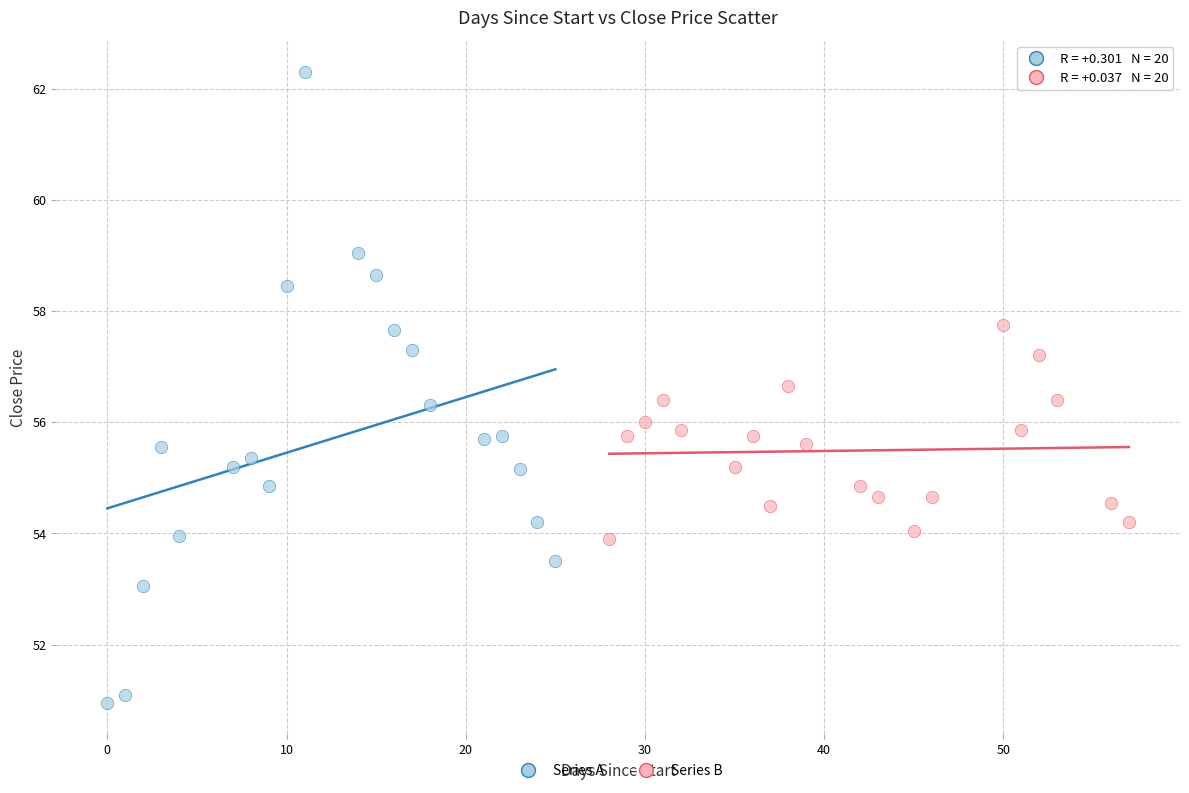

Which series has the largest Y range (max minus min)?

Series A